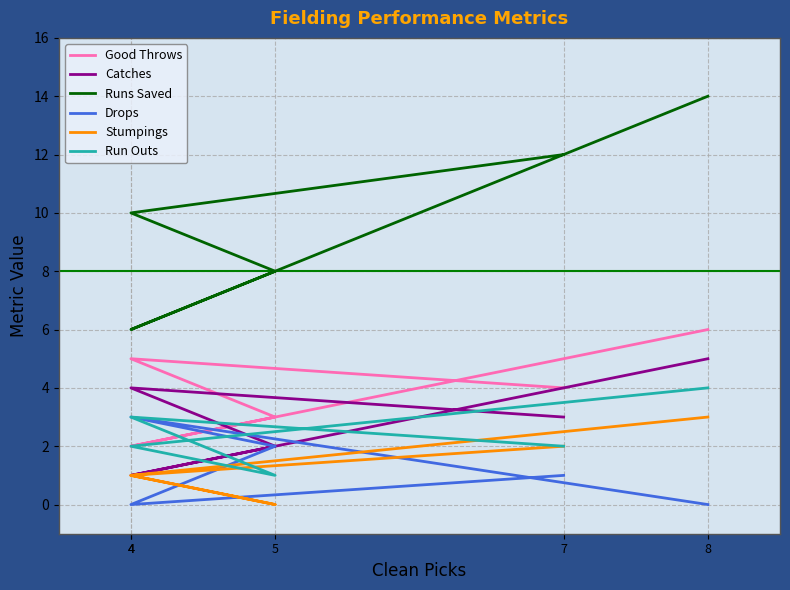

The value of Good Throws at 8 is 10. True or false?

False